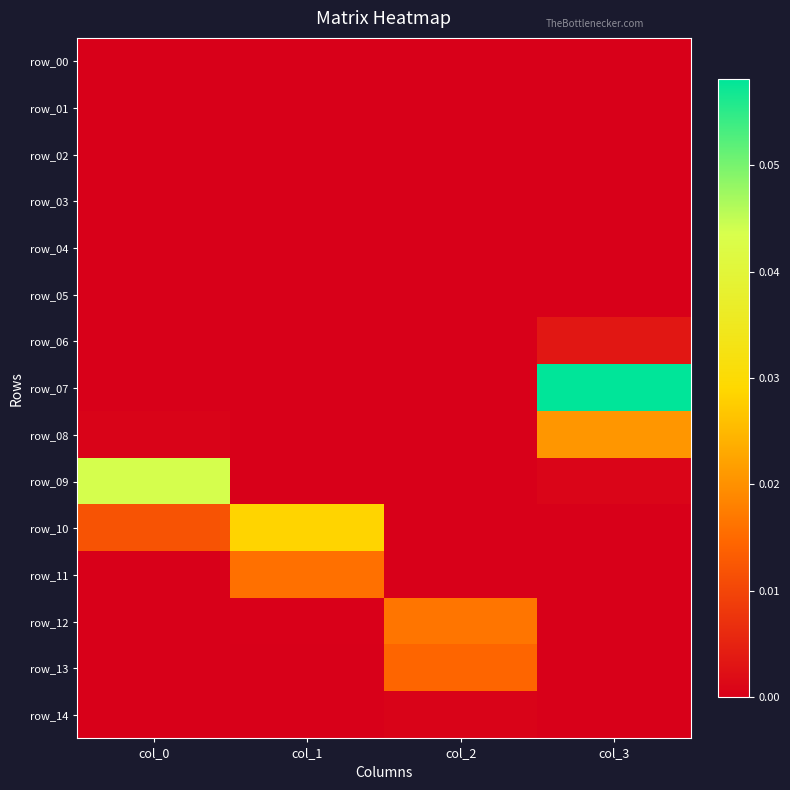

Which has a higher value, col_2 or col_0?

col_2